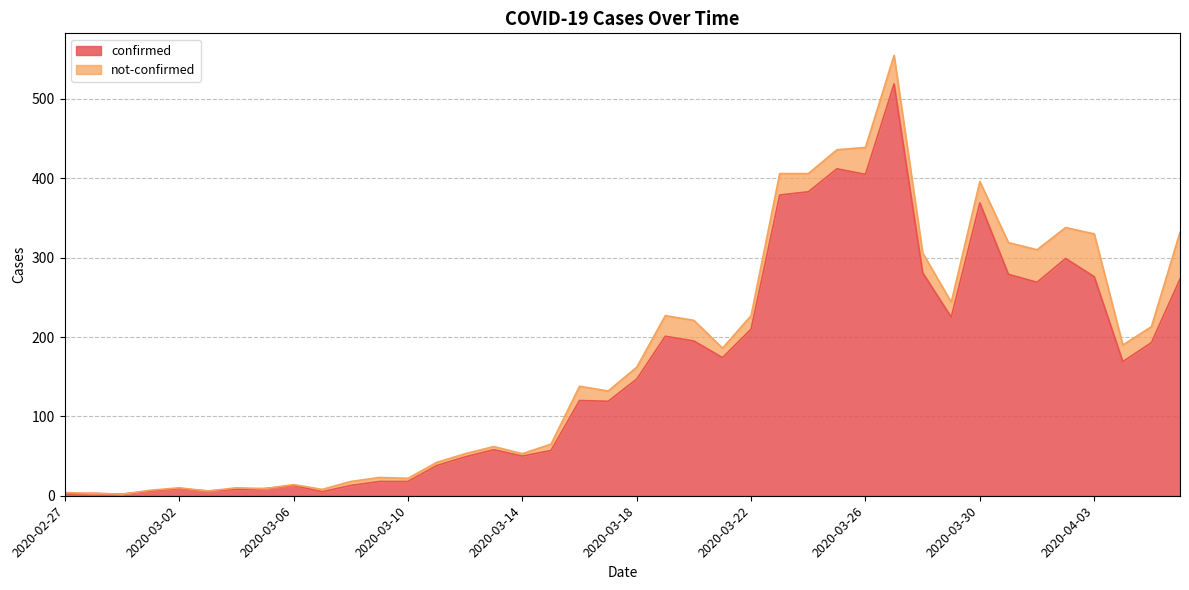

List the labels in order of value, smallest first.

2020-02-27, 2020-02-29, 2020-02-28, 2020-03-07, 2020-03-01, 2020-03-03, 2020-03-04, 2020-03-02, 2020-03-05, 2020-03-06, 2020-03-08, 2020-03-09, 2020-03-10, 2020-03-11, 2020-03-12, 2020-03-14, 2020-03-15, 2020-03-13, 2020-03-17, 2020-03-16, 2020-03-18, 2020-04-04, 2020-03-21, 2020-04-05, 2020-03-20, 2020-03-19, 2020-03-22, 2020-03-29, 2020-04-01, 2020-04-06, 2020-04-03, 2020-03-31, 2020-03-28, 2020-04-02, 2020-03-30, 2020-03-23, 2020-03-24, 2020-03-26, 2020-03-25, 2020-03-27